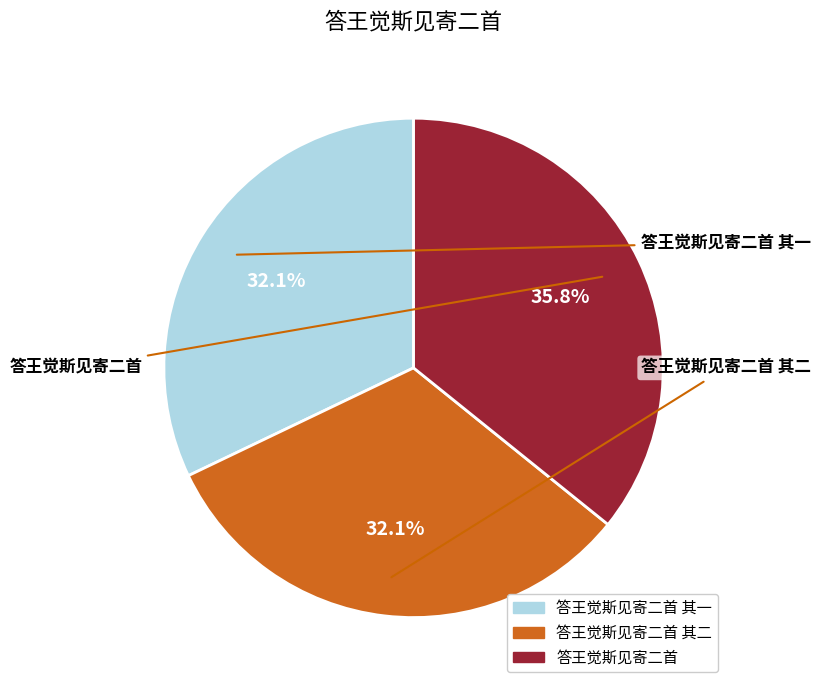

Is there a majority slice in this chart?

No